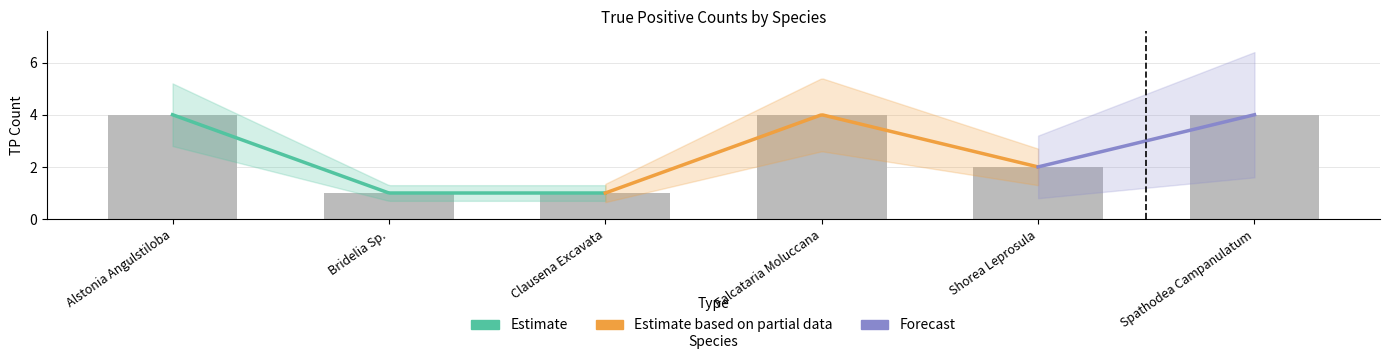

List the labels in order of value, largest first.

Alstonia Angulstiloba, Falcataria Moluccana, Spathodea Campanulatum, Shorea Leprosula, Bridelia Sp., Clausena Excavata